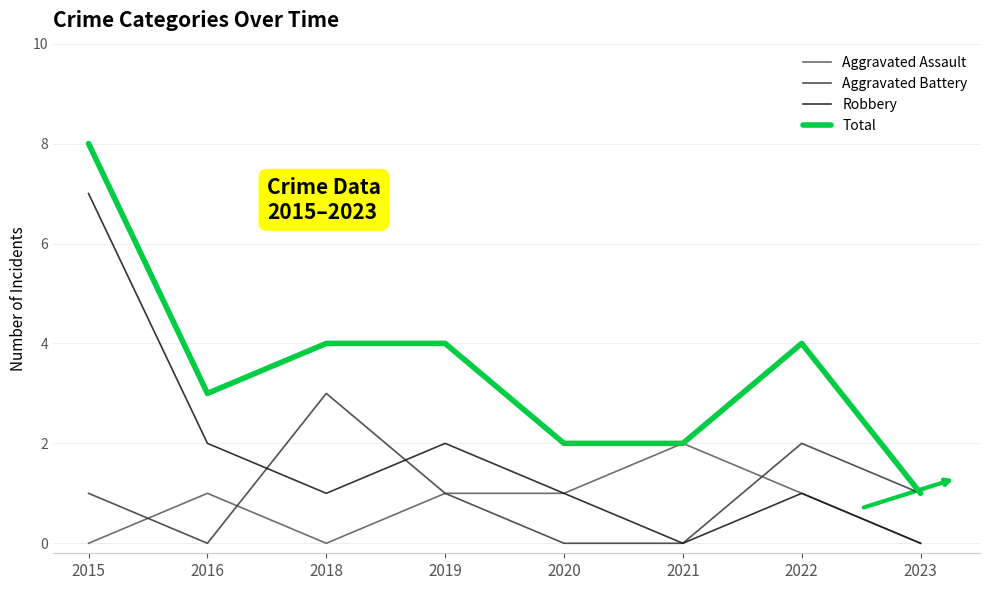

What is the spread (max minus min) of values at 2015?

8